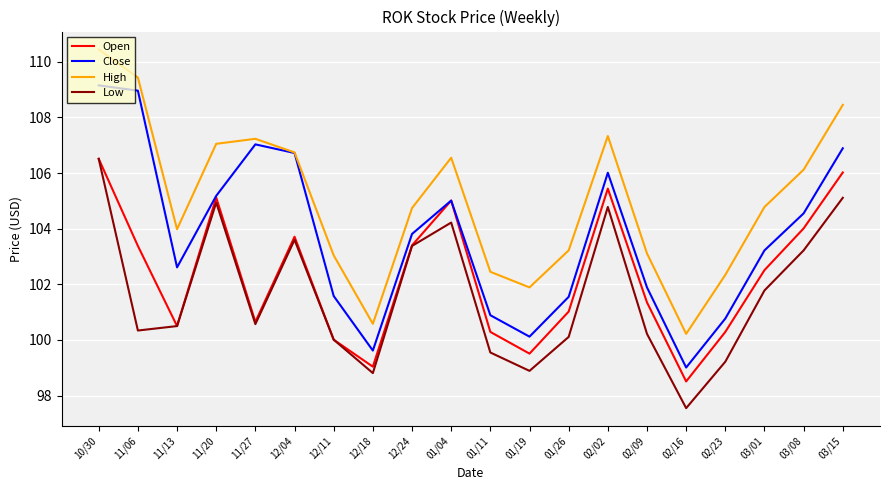

Which series has the largest total across all categories?

High